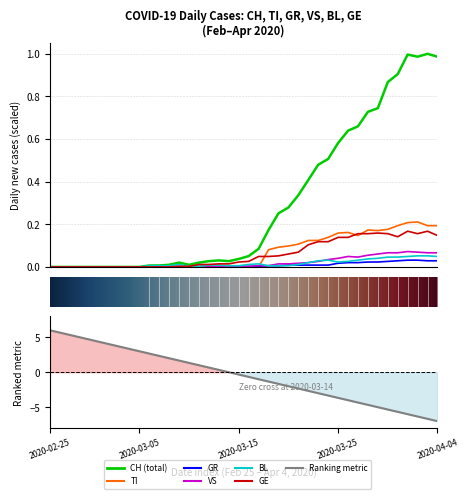

Reading left to right, list all the values displayed in this chart.

CH: 2020-02-25=0.0	2020-02-26=0.0	2020-02-27=0.0	2020-02-28=0.0	2020-02-29=0.0	2020-03-01=0.0	2020-03-02=0.0	2020-03-03=0.0	2020-03-04=0.0	2020-03-05=0.0	2020-03-06=0.0	2020-03-07=0.0	2020-03-08=0.0	2020-03-09=0.0	2020-03-10=0.0	2020-03-11=0.0	2020-03-12=0.0	2020-03-13=0.0	2020-03-14=0.0	2020-03-15=0.0	2020-03-16=0.1	2020-03-17=0.1	2020-03-18=0.2	2020-03-19=0.3	2020-03-20=0.3	2020-03-21=0.3	2020-03-22=0.4	2020-03-23=0.5	2020-03-24=0.5	2020-03-25=0.6	2020-03-26=0.6	2020-03-27=0.7	2020-03-28=0.7	2020-03-29=0.7	2020-03-30=0.9	2020-03-31=0.9	2020-04-01=1.0	2020-04-02=1.0	2020-04-03=1.0	2020-04-04=1.0
TI: 2020-02-25=0.0	2020-02-26=0.0	2020-02-27=0.0	2020-02-28=0.0	2020-02-29=0.0	2020-03-01=0.0	2020-03-02=0.0	2020-03-03=0.0	2020-03-04=0.0	2020-03-05=0.0	2020-03-06=0.0	2020-03-07=0.0	2020-03-08=0.0	2020-03-09=0.0	2020-03-10=0.0	2020-03-11=0.0	2020-03-12=0.0	2020-03-13=0.0	2020-03-14=0.0	2020-03-15=0.0	2020-03-16=0.0	2020-03-17=0.0	2020-03-18=0.1	2020-03-19=0.1	2020-03-20=0.1	2020-03-21=0.1	2020-03-22=0.1	2020-03-23=0.1	2020-03-24=0.1	2020-03-25=0.2	2020-03-26=0.2	2020-03-27=0.1	2020-03-28=0.2	2020-03-29=0.2	2020-03-30=0.2	2020-03-31=0.2	2020-04-01=0.2	2020-04-02=0.2	2020-04-03=0.2	2020-04-04=0.2
GR: 2020-02-25=0.0	2020-02-26=0.0	2020-02-27=0.0	2020-02-28=0.0	2020-02-29=0.0	2020-03-01=0.0	2020-03-02=0.0	2020-03-03=0.0	2020-03-04=0.0	2020-03-05=0.0	2020-03-06=0.0	2020-03-07=0.0	2020-03-08=0.0	2020-03-09=0.0	2020-03-10=0.0	2020-03-11=0.0	2020-03-12=0.0	2020-03-13=0.0	2020-03-14=0.0	2020-03-15=0.0	2020-03-16=0.0	2020-03-17=0.0	2020-03-18=0.0	2020-03-19=0.0	2020-03-20=0.0	2020-03-21=0.0	2020-03-22=0.0	2020-03-23=0.0	2020-03-24=0.0	2020-03-25=0.0	2020-03-26=0.0	2020-03-27=0.0	2020-03-28=0.0	2020-03-29=0.0	2020-03-30=0.0	2020-03-31=0.0	2020-04-01=0.0	2020-04-02=0.0	2020-04-03=0.0	2020-04-04=0.0
VS: 2020-02-25=0.0	2020-02-26=0.0	2020-02-27=0.0	2020-02-28=0.0	2020-02-29=0.0	2020-03-01=0.0	2020-03-02=0.0	2020-03-03=0.0	2020-03-04=0.0	2020-03-05=0.0	2020-03-06=0.0	2020-03-07=0.0	2020-03-08=0.0	2020-03-09=0.0	2020-03-10=0.0	2020-03-11=0.0	2020-03-12=0.0	2020-03-13=0.0	2020-03-14=0.0	2020-03-15=0.0	2020-03-16=0.0	2020-03-17=0.0	2020-03-18=0.0	2020-03-19=0.0	2020-03-20=0.0	2020-03-21=0.0	2020-03-22=0.0	2020-03-23=0.0	2020-03-24=0.0	2020-03-25=0.0	2020-03-26=0.0	2020-03-27=0.0	2020-03-28=0.1	2020-03-29=0.1	2020-03-30=0.1	2020-03-31=0.1	2020-04-01=0.1	2020-04-02=0.1	2020-04-03=0.1	2020-04-04=0.1
BL: 2020-02-25=0.0	2020-02-26=0.0	2020-02-27=0.0	2020-02-28=0.0	2020-02-29=0.0	2020-03-01=0.0	2020-03-02=0.0	2020-03-03=0.0	2020-03-04=0.0	2020-03-05=0.0	2020-03-06=0.0	2020-03-07=0.0	2020-03-08=0.0	2020-03-09=0.0	2020-03-10=0.0	2020-03-11=0.0	2020-03-12=0.0	2020-03-13=0.0	2020-03-14=0.0	2020-03-15=0.0	2020-03-16=0.0	2020-03-17=0.0	2020-03-18=0.0	2020-03-19=0.0	2020-03-20=0.0	2020-03-21=0.0	2020-03-22=0.0	2020-03-23=0.0	2020-03-24=0.0	2020-03-25=0.0	2020-03-26=0.0	2020-03-27=0.0	2020-03-28=0.0	2020-03-29=0.0	2020-03-30=0.0	2020-03-31=0.0	2020-04-01=0.0	2020-04-02=0.1	2020-04-03=0.1	2020-04-04=0.0
GE: 2020-02-25=0.0	2020-02-26=0.0	2020-02-27=0.0	2020-02-28=0.0	2020-02-29=0.0	2020-03-01=0.0	2020-03-02=0.0	2020-03-03=0.0	2020-03-04=0.0	2020-03-05=0.0	2020-03-06=0.0	2020-03-07=0.0	2020-03-08=0.0	2020-03-09=0.0	2020-03-10=0.0	2020-03-11=0.0	2020-03-12=0.0	2020-03-13=0.0	2020-03-14=0.0	2020-03-15=0.0	2020-03-16=0.0	2020-03-17=0.0	2020-03-18=0.0	2020-03-19=0.1	2020-03-20=0.1	2020-03-21=0.1	2020-03-22=0.1	2020-03-23=0.1	2020-03-24=0.1	2020-03-25=0.1	2020-03-26=0.1	2020-03-27=0.2	2020-03-28=0.2	2020-03-29=0.2	2020-03-30=0.2	2020-03-31=0.1	2020-04-01=0.2	2020-04-02=0.2	2020-04-03=0.2	2020-04-04=0.1